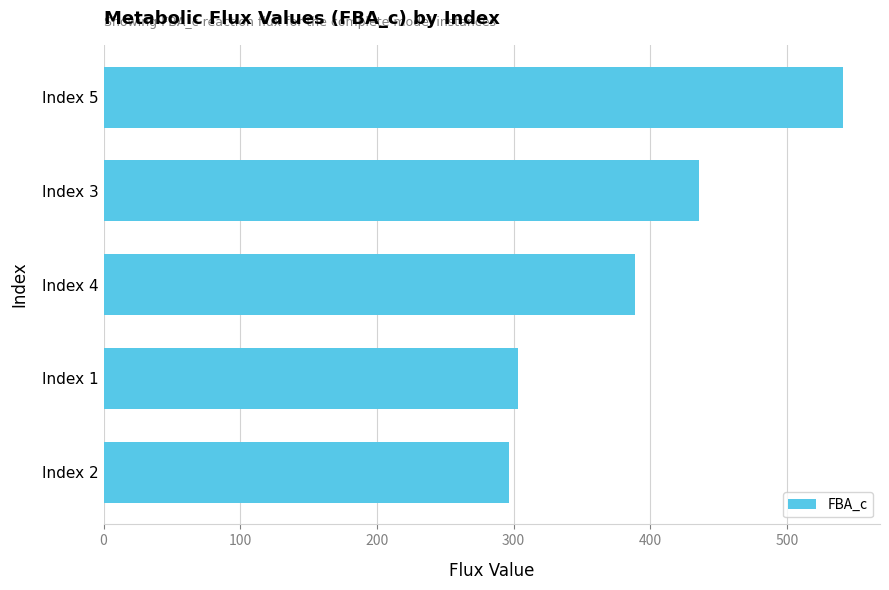

What is the minimum value shown in the chart?

296.5